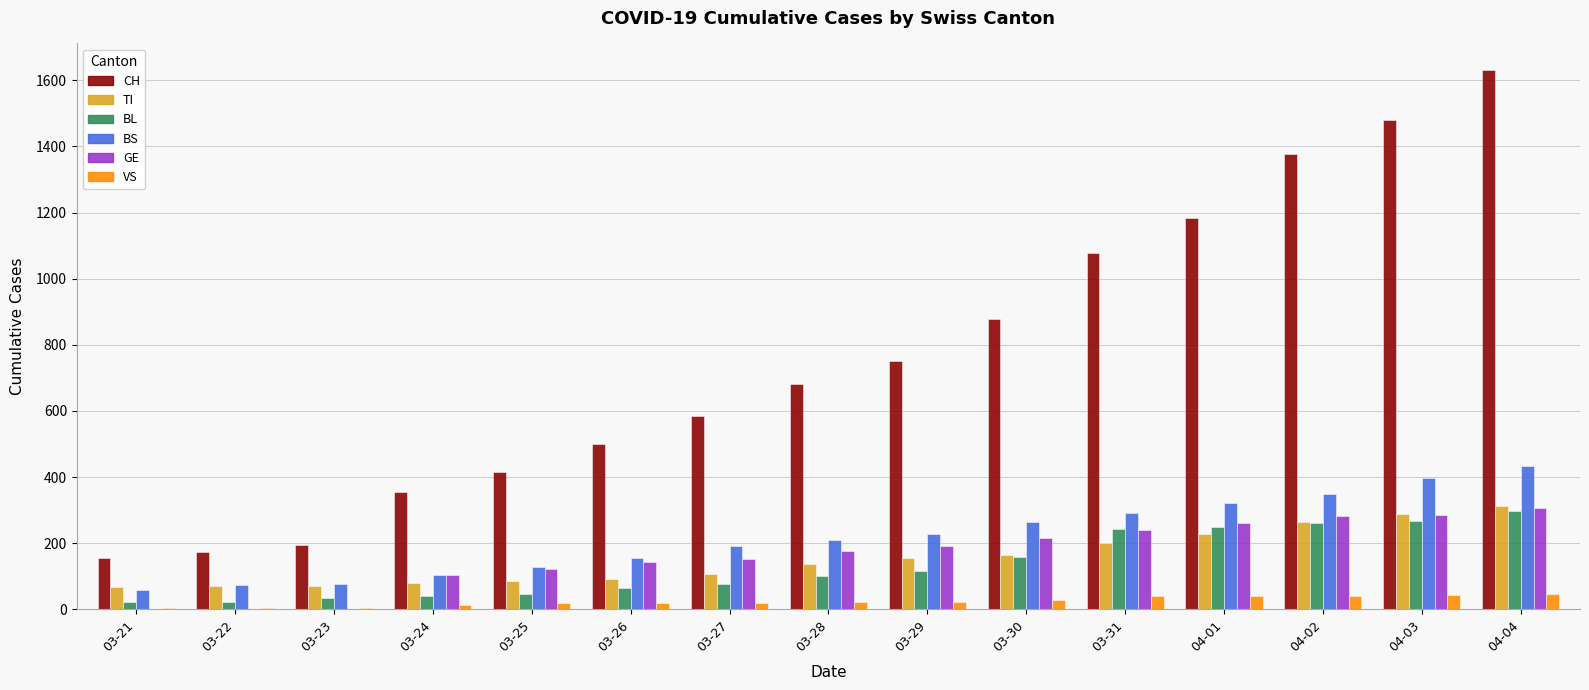

The value of BS at 03-29 is 228. True or false?

True